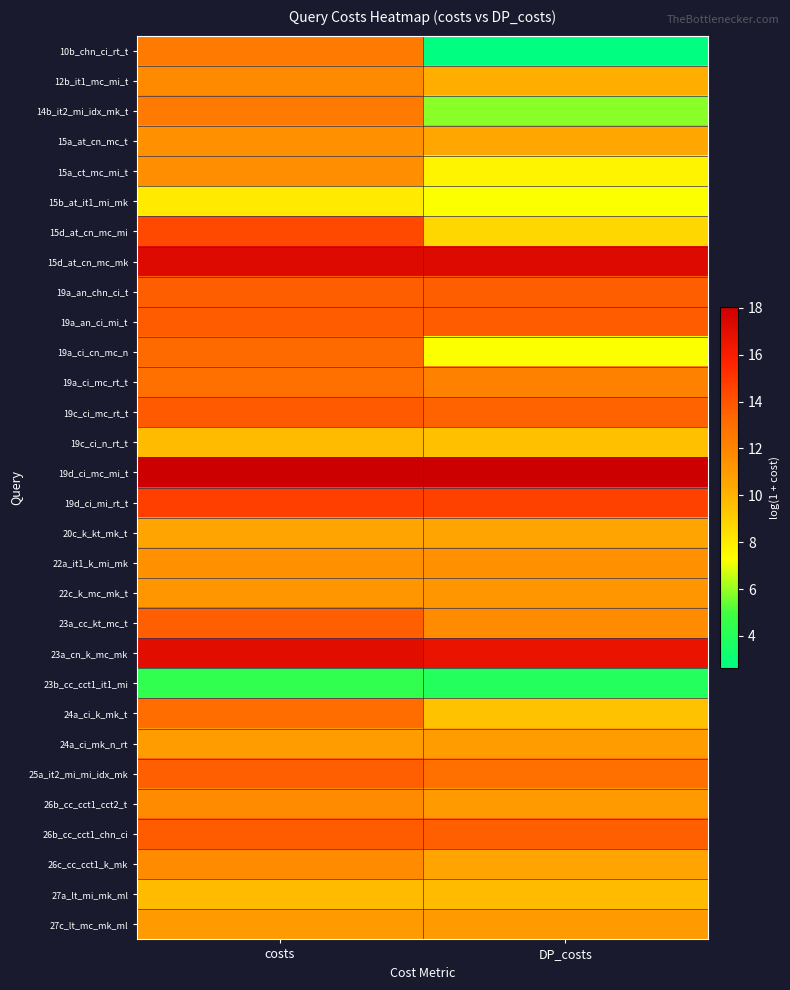

How many distinct data groups are displayed?

30